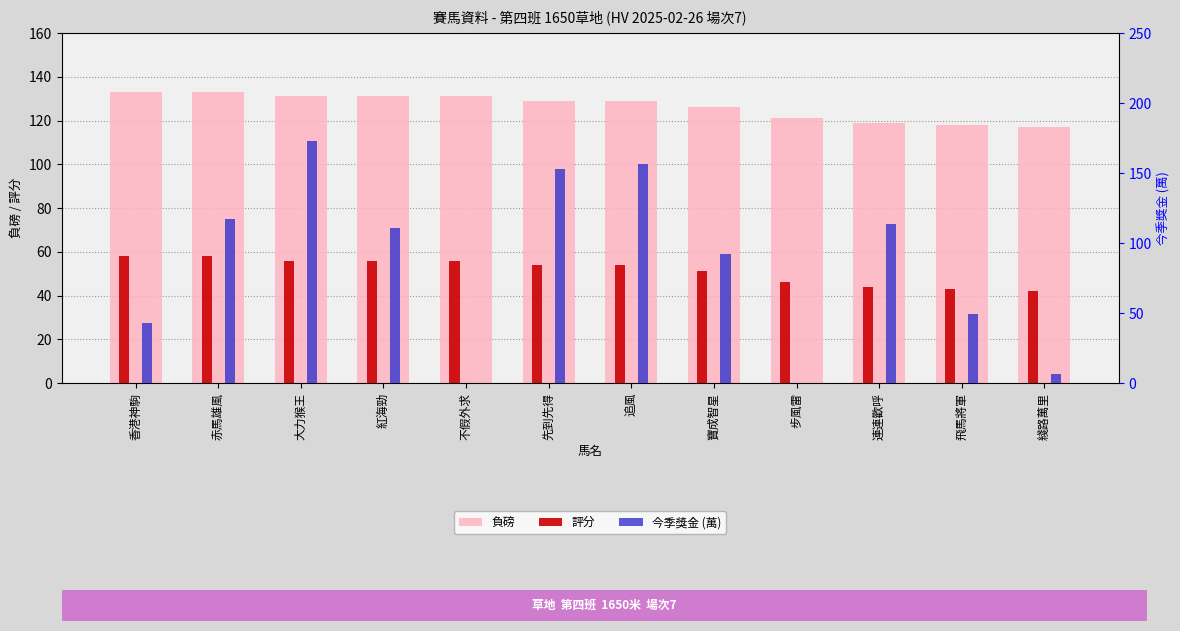

How many values in the 負磅 series are below 129?

5